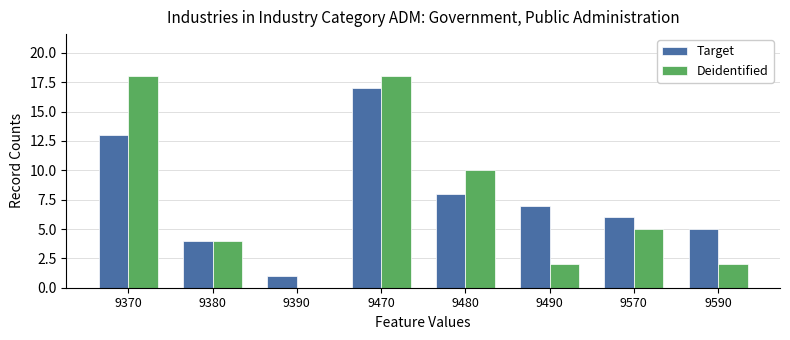

At which label is Deidentified closest to 9?

9480